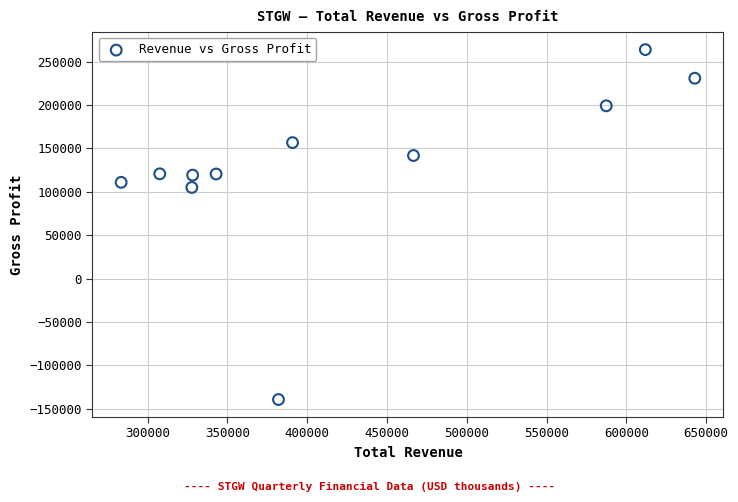

What Y value in the scatter plot is closest to 62200?

105000